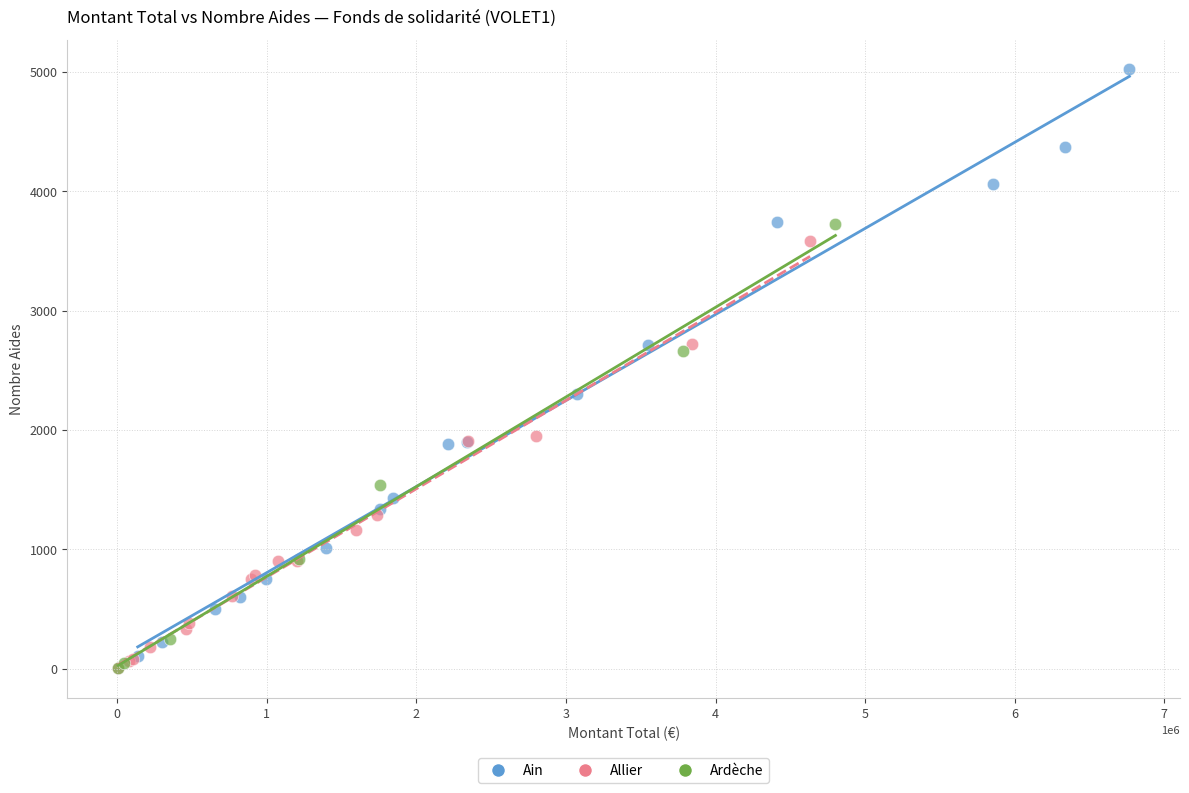

Which series contains the highest Y value?

Ain